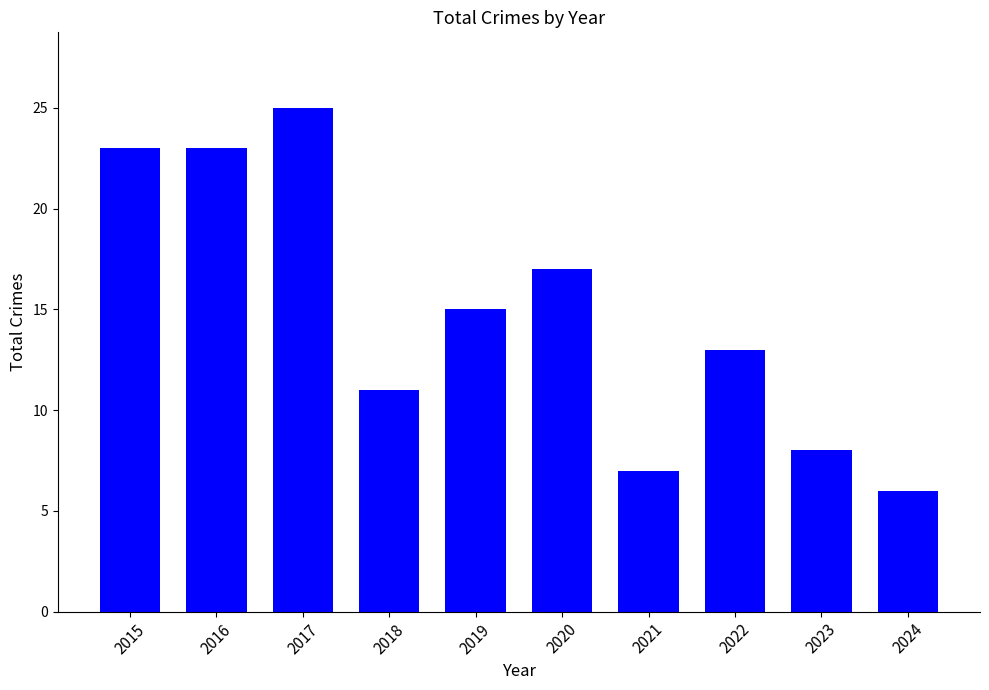

The chart shows a value of 8 at 2023. True or false?

True